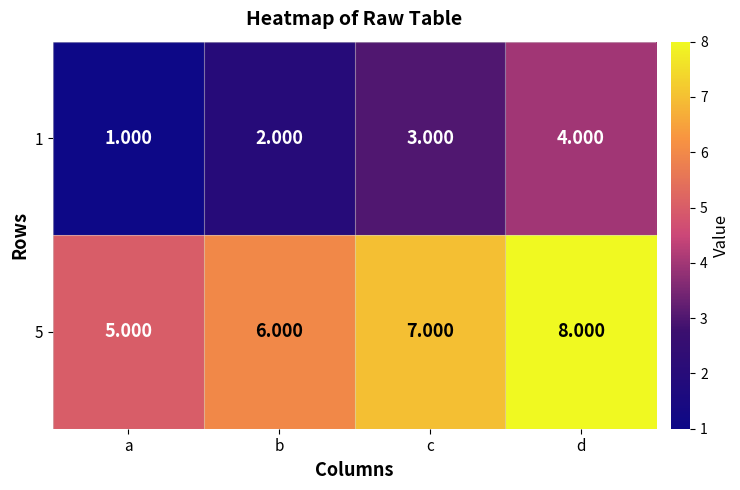

Which category has the lowest value across all series?

a